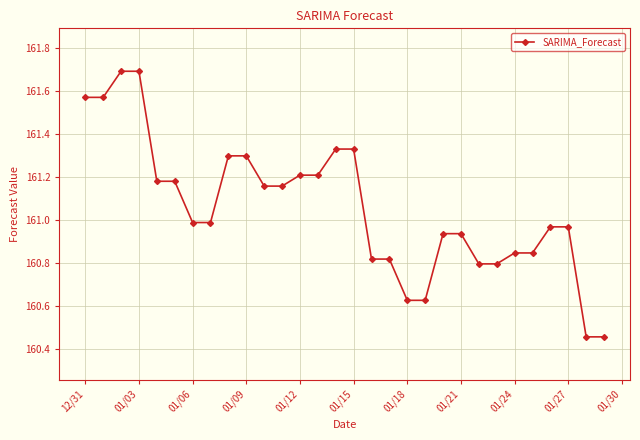

What is the average value?

161.1